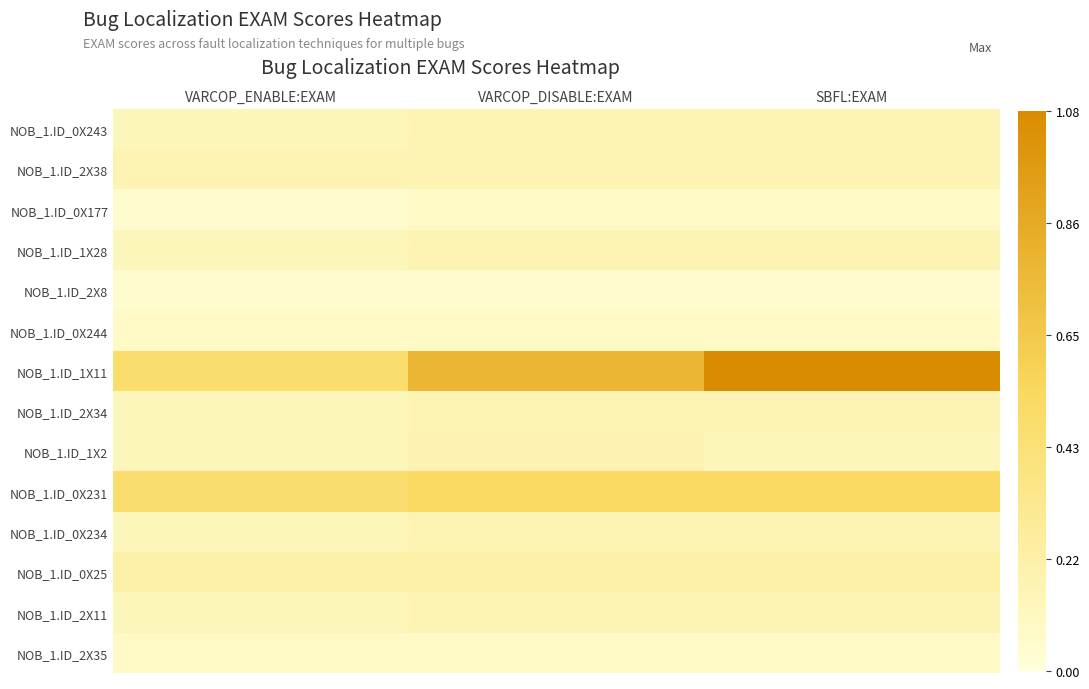

What is the spread (max minus min) of values at SBFL:EXAM?

1.0